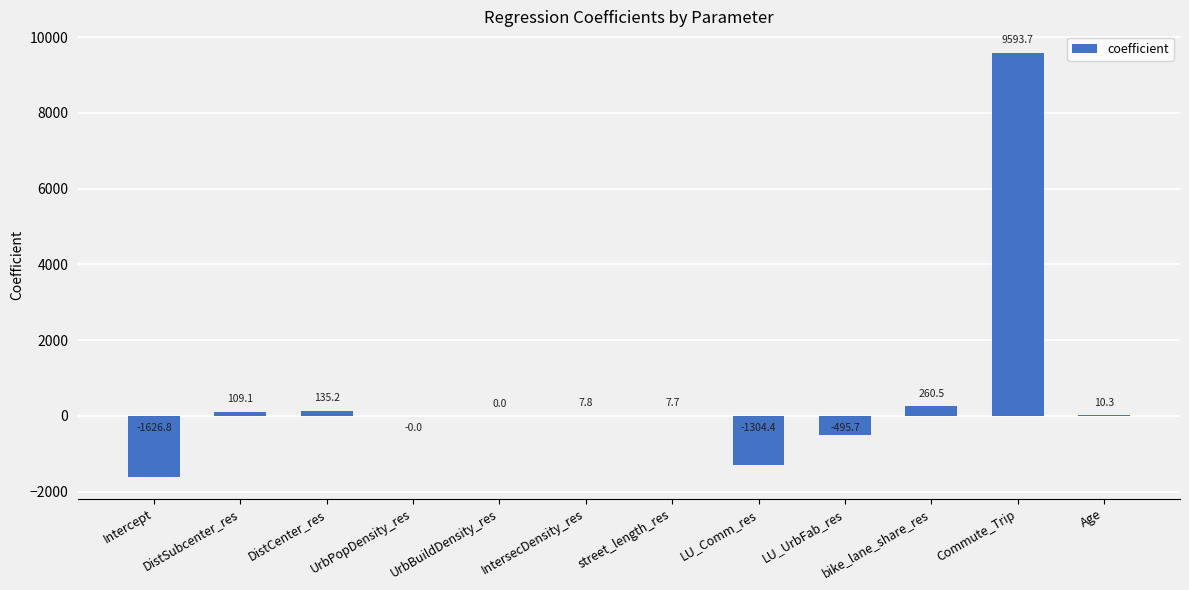

What is the greatest value displayed?

9593.7